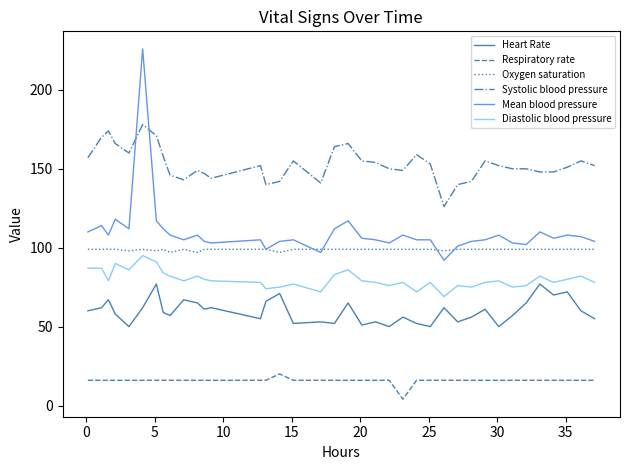

What is the minimum value shown in the chart?

4